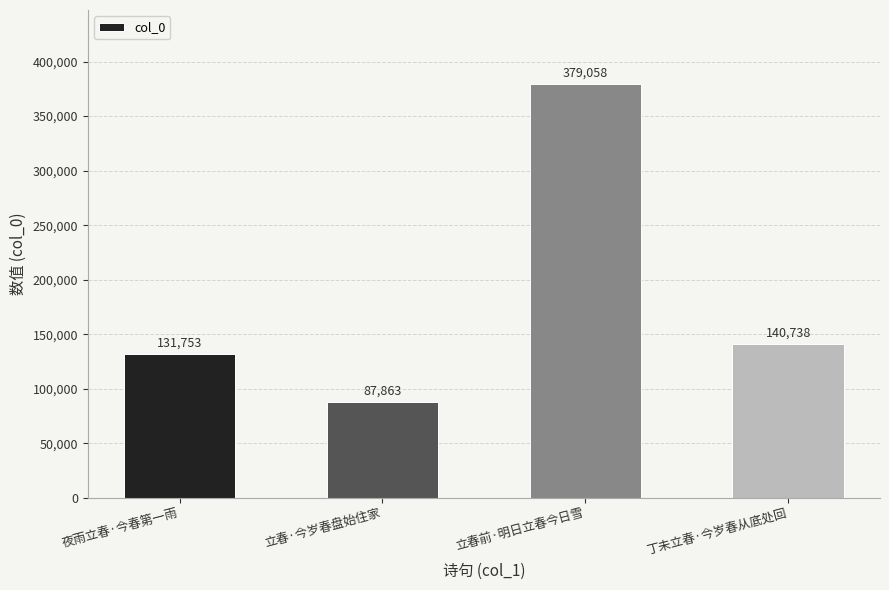

How many distinct data groups are displayed?

1